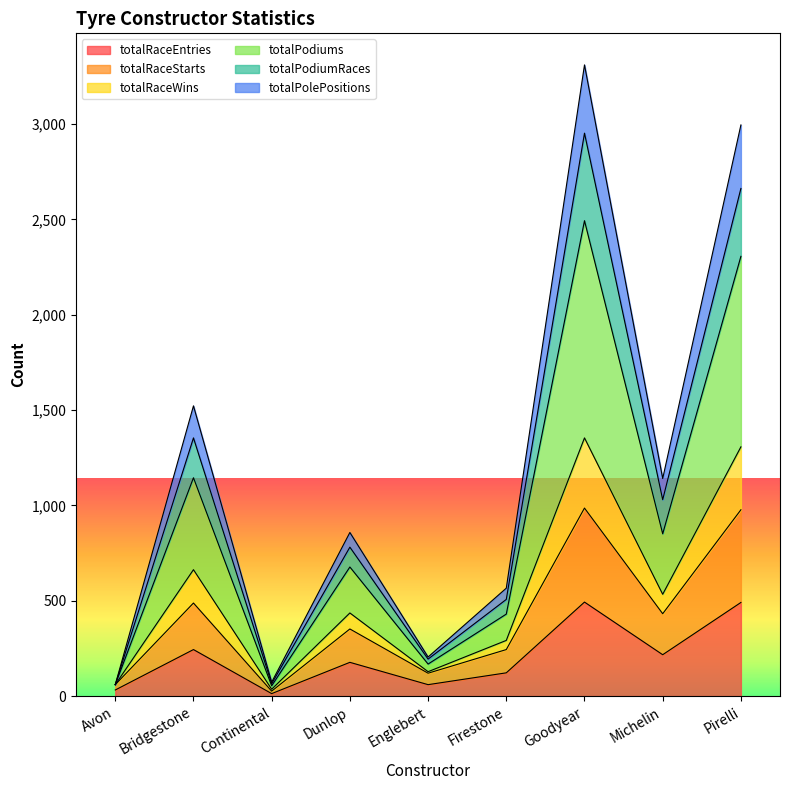

True or false: totalPodiums and totalPolePositions intersect in this chart.

False